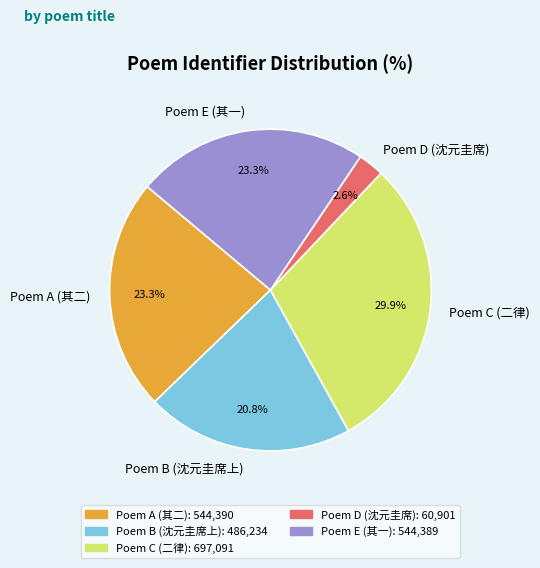

Combined, do Poem E (其一) and Poem C (二律) account for over 50%?

Yes